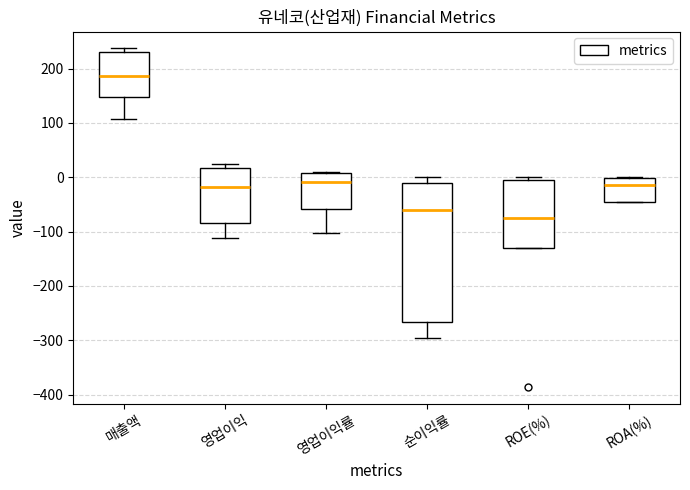

Comparing the boxes themselves (not the whiskers), which one is the tallest?

순이익률